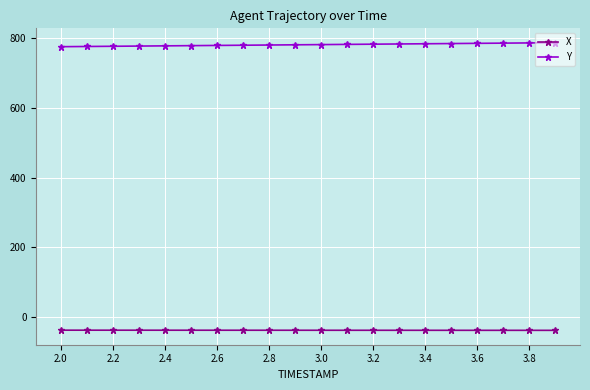

What is the minimum value shown in the chart?

-37.4